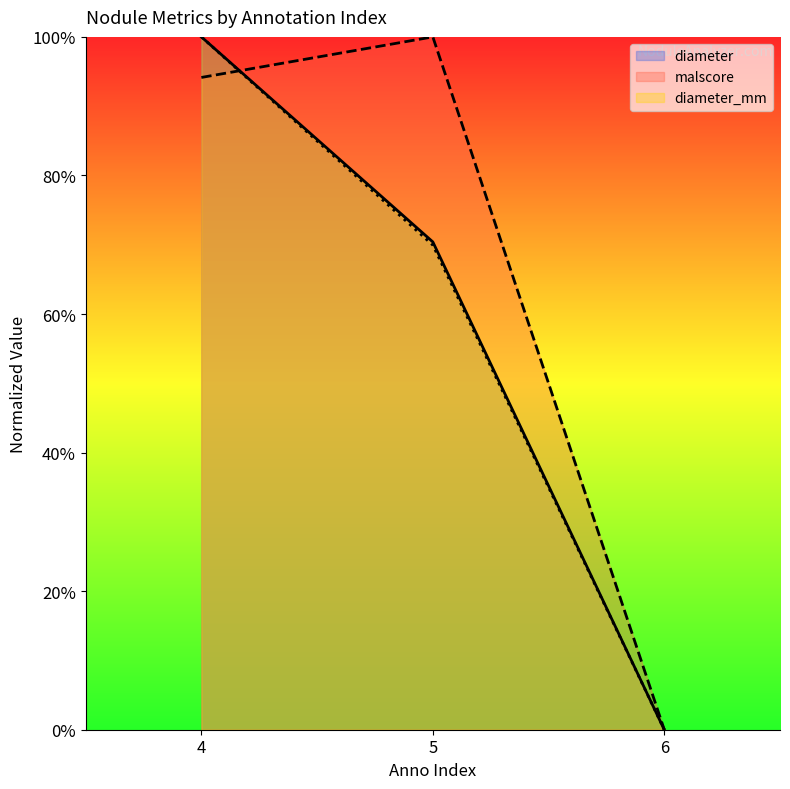

List the series in order of their peak value, lowest first.

diameter, malscore, diameter_mm